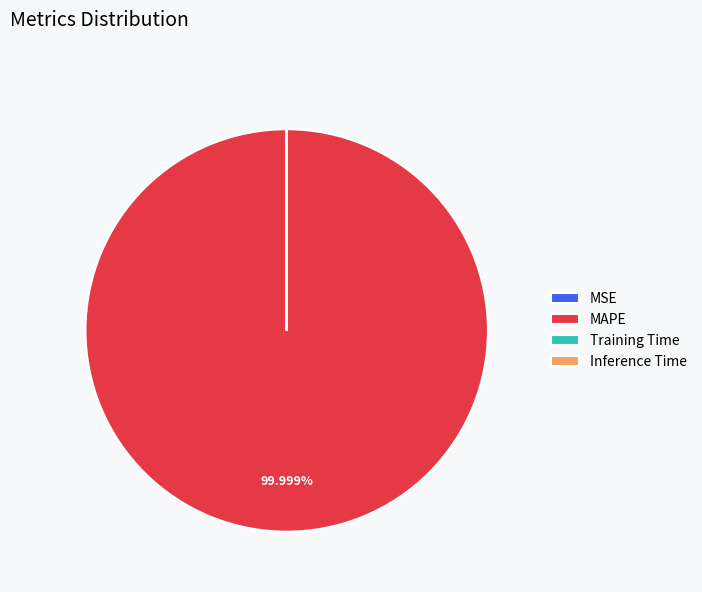

What is the largest slice in the pie chart?

MAPE